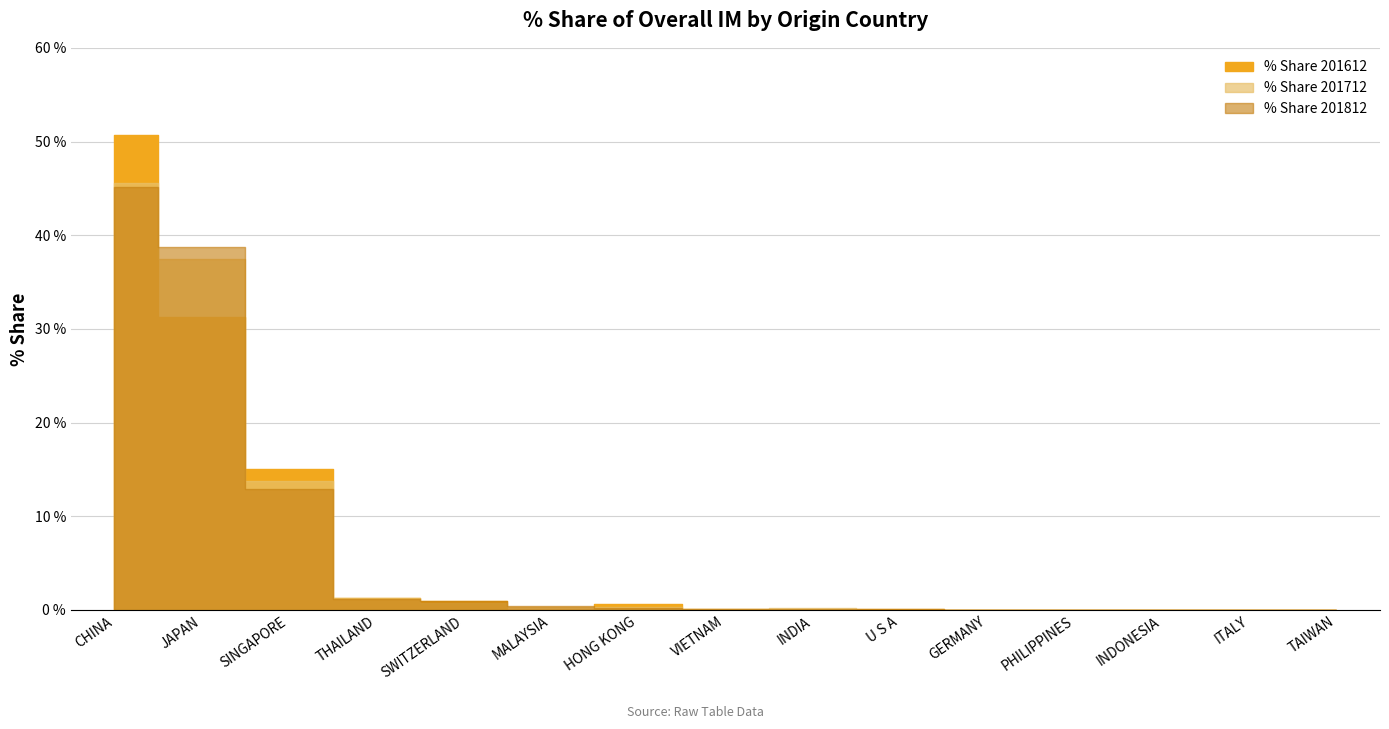

What is the maximum value for % Share 201712?

45.6